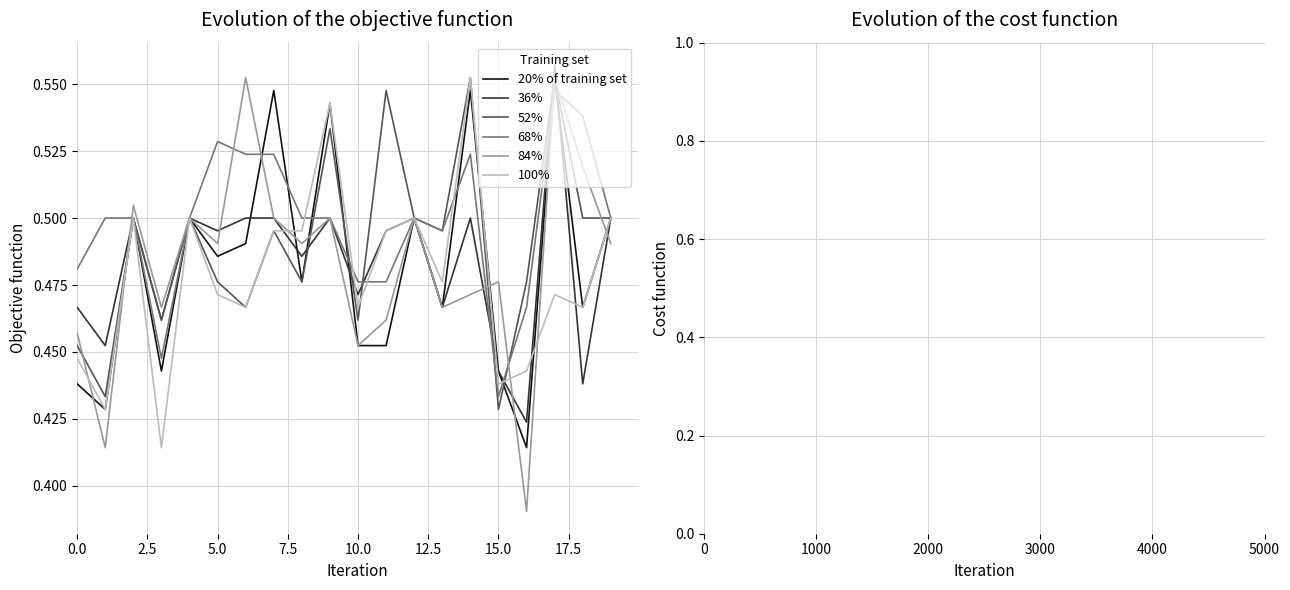

Which series has the largest total across all categories?

68%